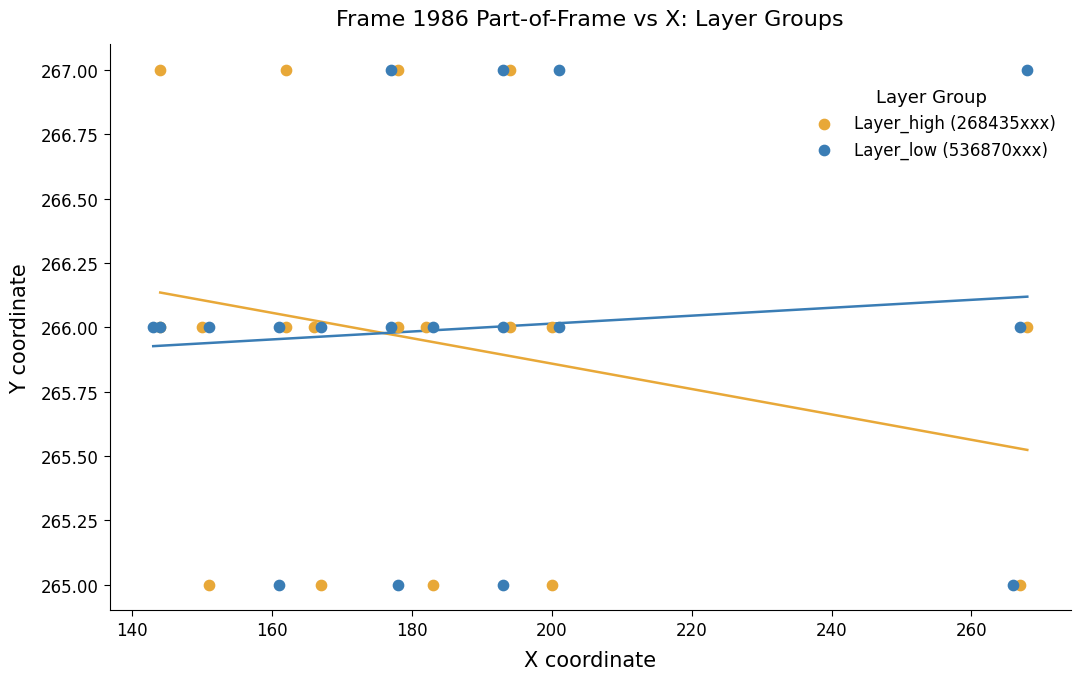

What are all the series names shown in the legend?

Layer_high (268435xxx), Layer_low (536870xxx)